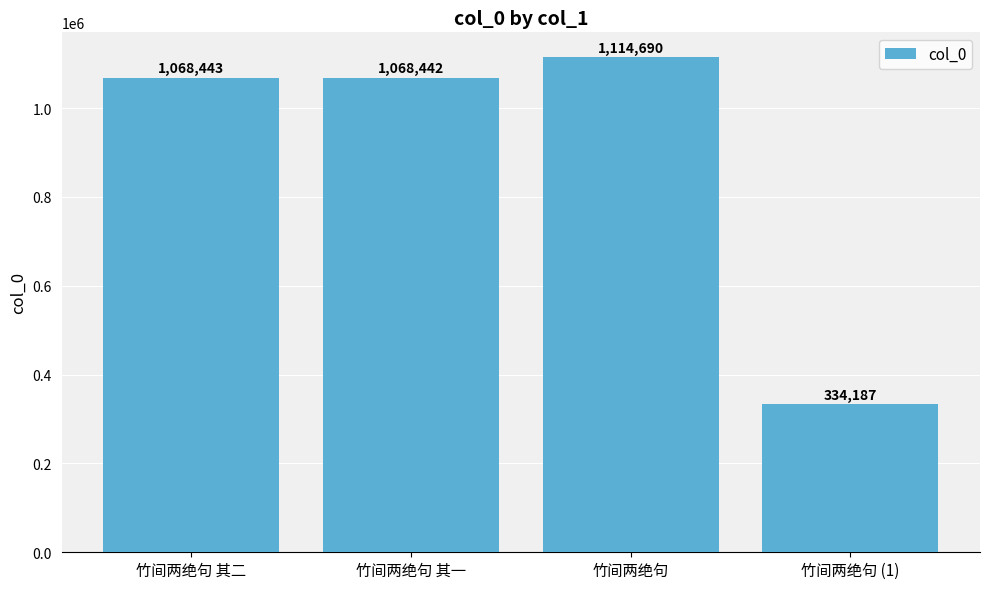

List the labels in order of value, smallest first.

竹间两绝句 (1), 竹间两绝句 其一, 竹间两绝句 其二, 竹间两绝句